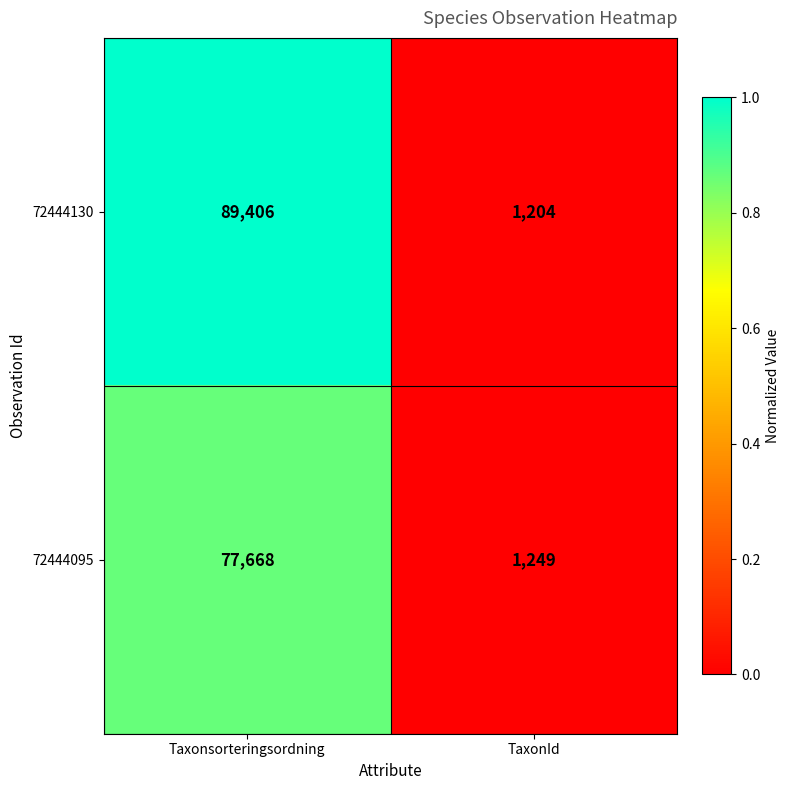

Reading left to right, what are all the values shown in this chart?

72444130: 89406	1204
72444095: 77668	1249